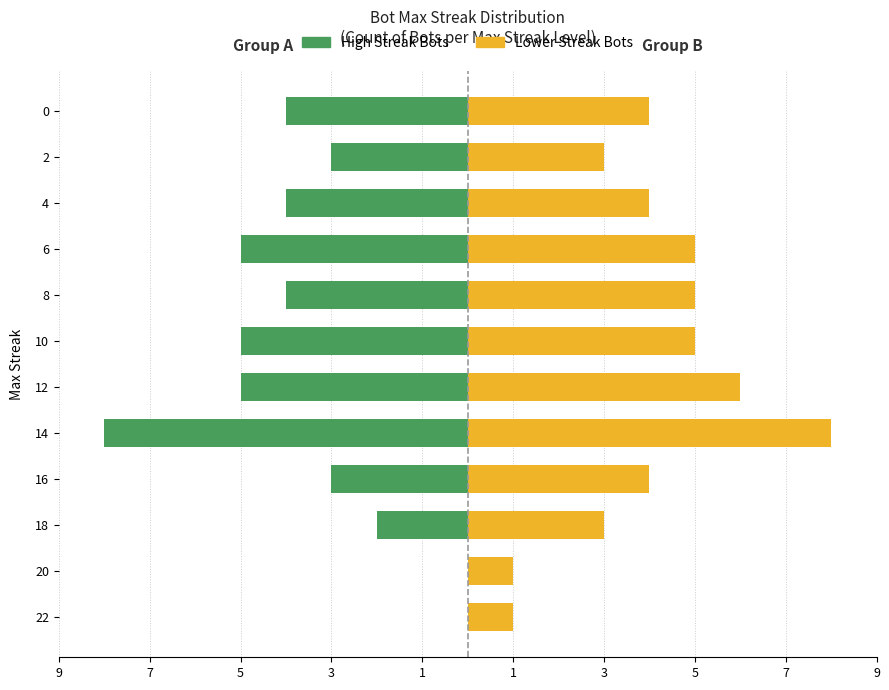

What is the sum of all Lower Streak Bots values?

49